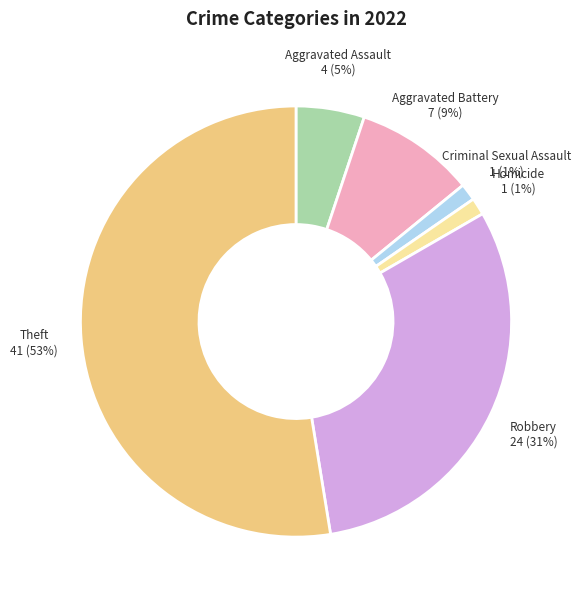

Which has a higher value, Robbery or Aggravated Assault?

Robbery